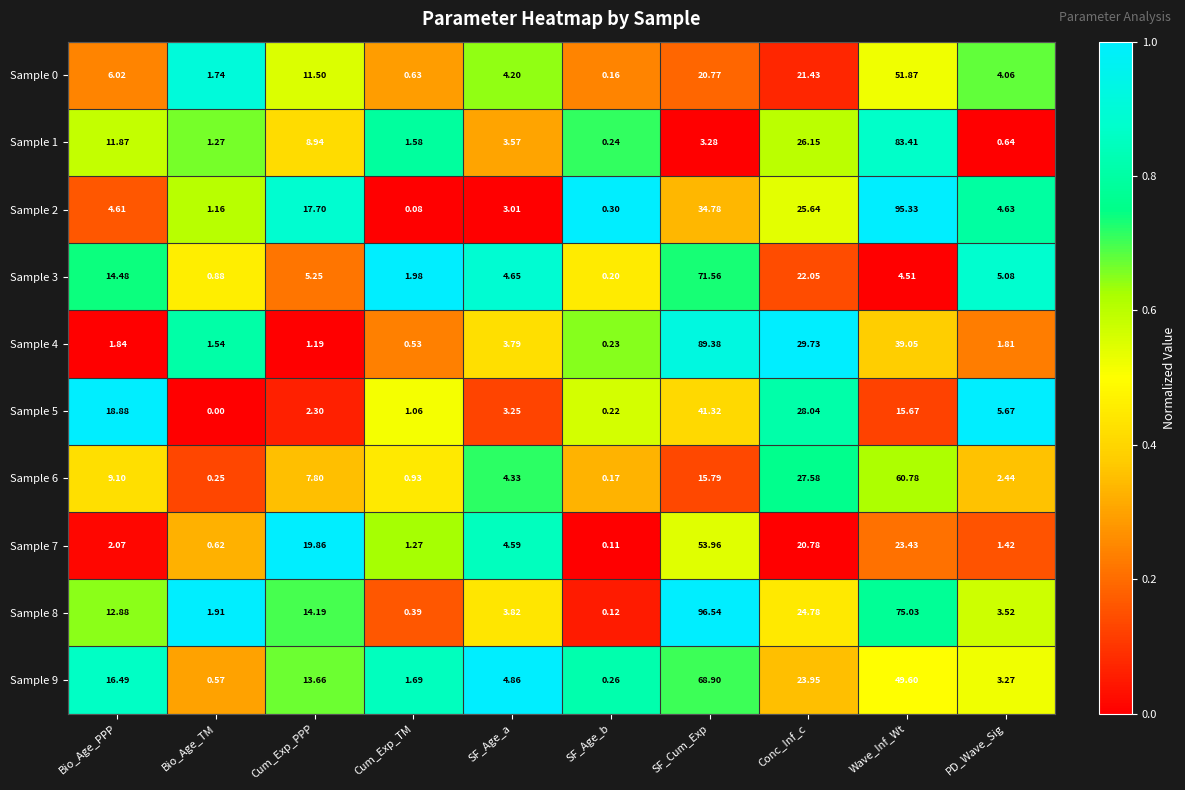

At which category does the chart reach its peak across all series?

SF_Cum_Exp